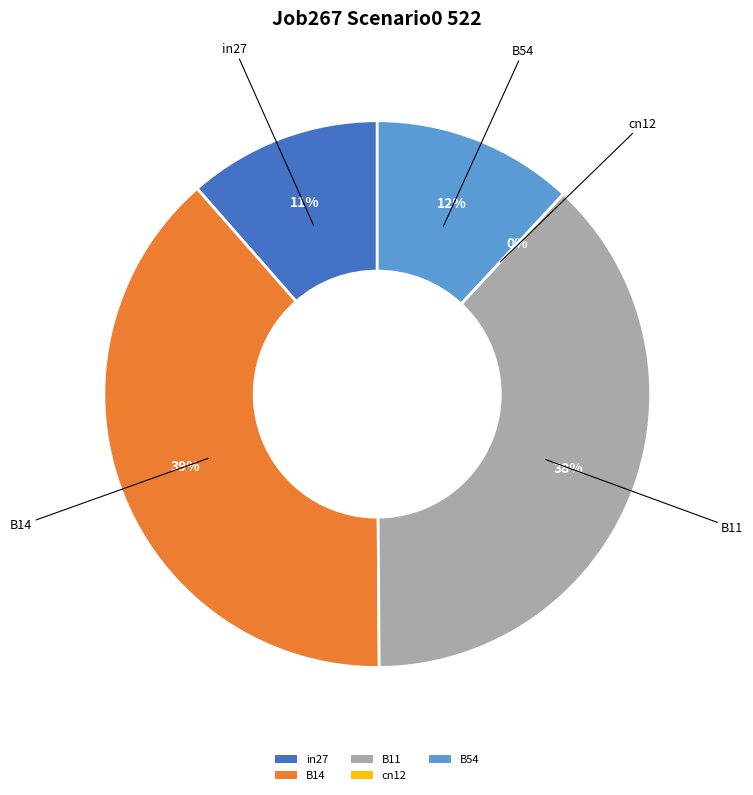

The B14 slice represents 53% of the pie. True or false?

False